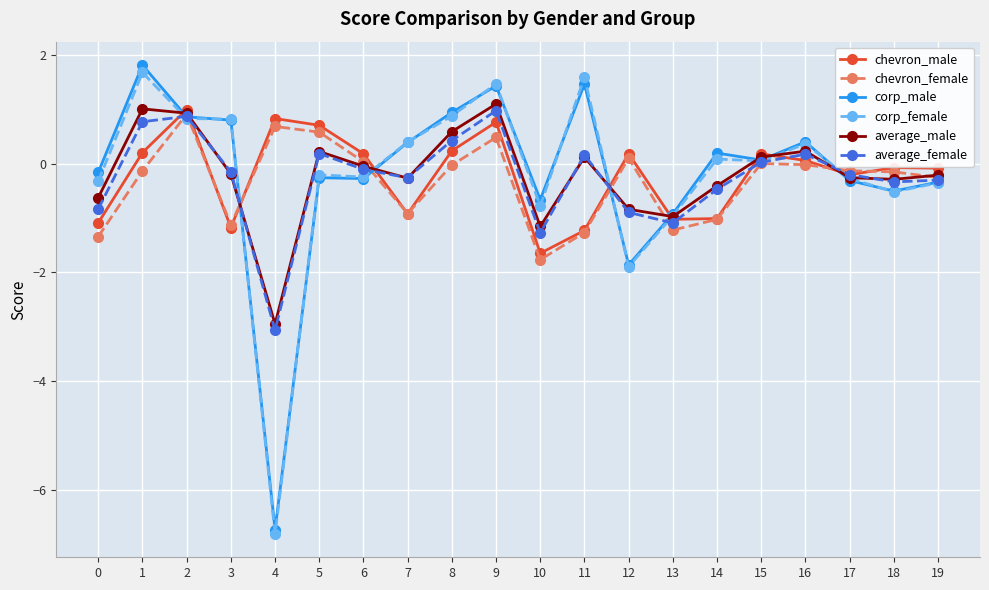

Is it true that chevron_male equals 0.2 at 8?

True